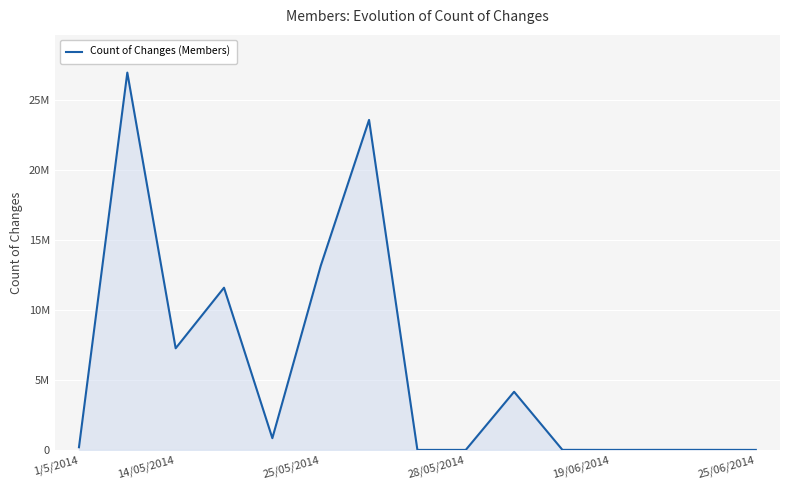

Is this an area chart (filled region under the line)?

Yes